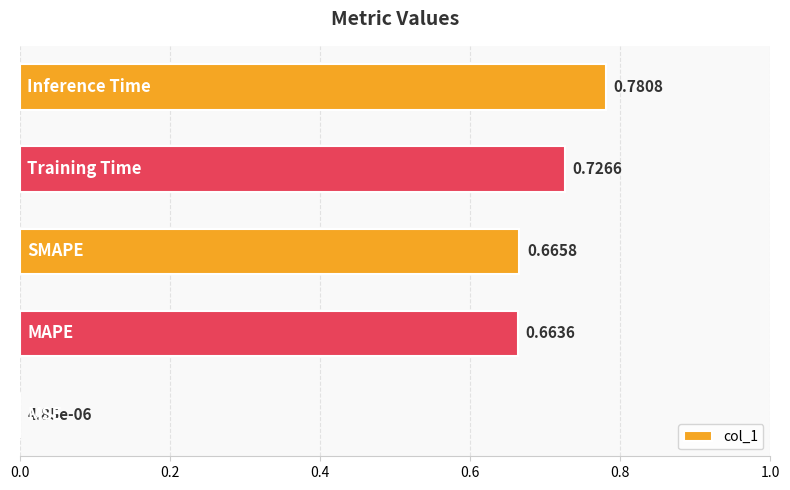

How many categories are shown in the chart?

5